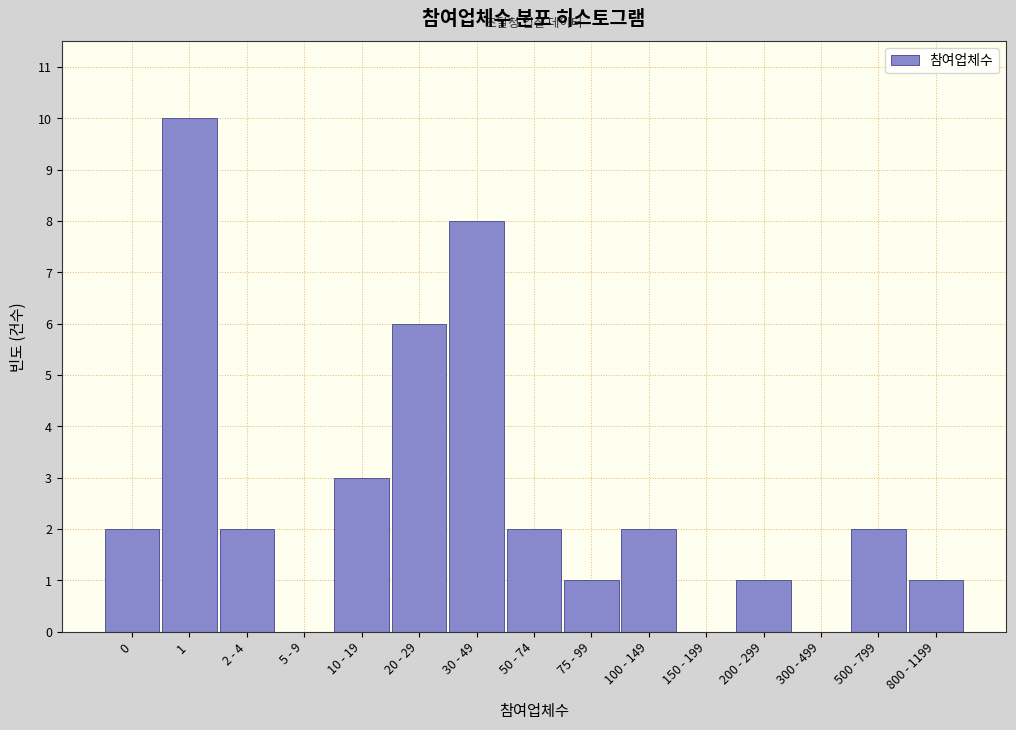

Reading left to right, transcribe all the data shown in this chart.

0=2	1=10	2 - 4=2	5 - 9=0	10 - 19=3	20 - 29=6	30 - 49=8	50 - 74=2	75 - 99=1	100 - 149=2	150 - 199=0	200 - 299=1	300 - 499=0	500 - 799=2	800 - 1199=1